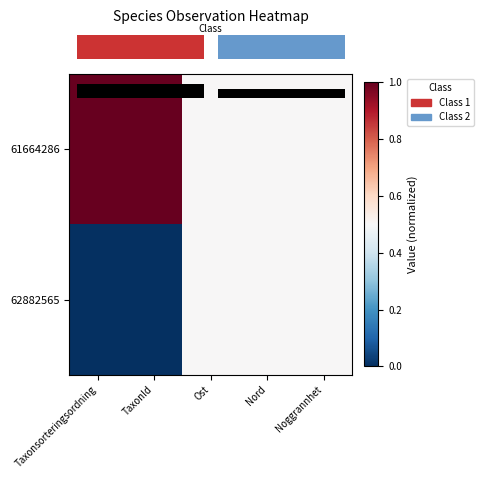

Reading right to left, extract all data points from this chart.

row_0: Noggrannhet=0.5	Nord=0.5	Ost=0.5	TaxonId=1.0	Taxonsorteringsordning=1.0
row_1: Noggrannhet=0.5	Nord=0.5	Ost=0.5	TaxonId=0.0	Taxonsorteringsordning=0.0